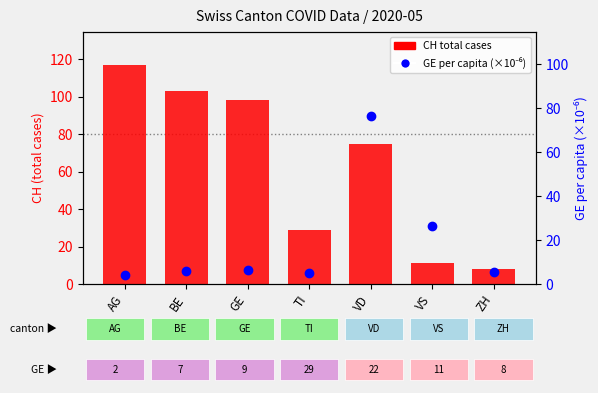

Which series reaches the minimum Y coordinate?

GE per capita (×10⁻⁶)